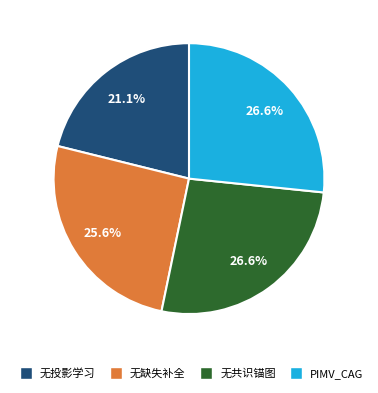

What percentage is the 无共识锚图 slice, to the nearest percent?

27%